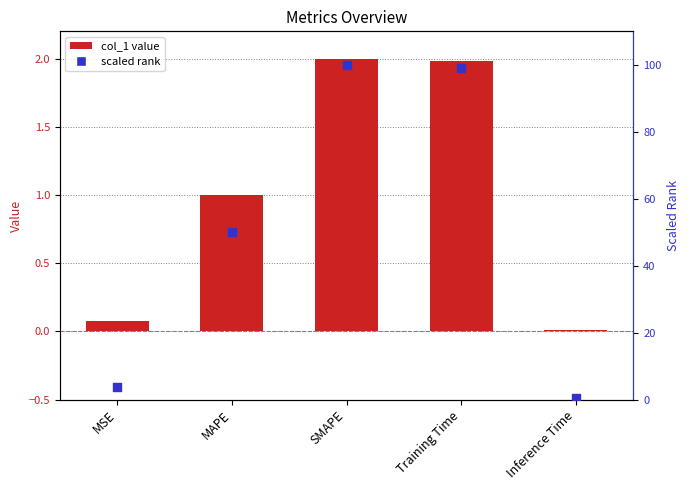

What is the total value across all series at MSE?

3.9